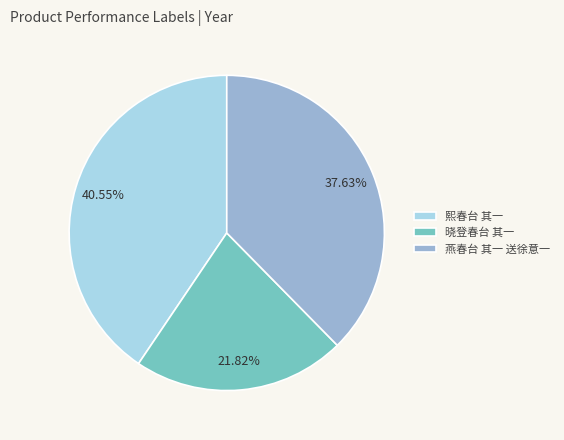

Which category has the smallest portion of the pie?

晓登春台 其一